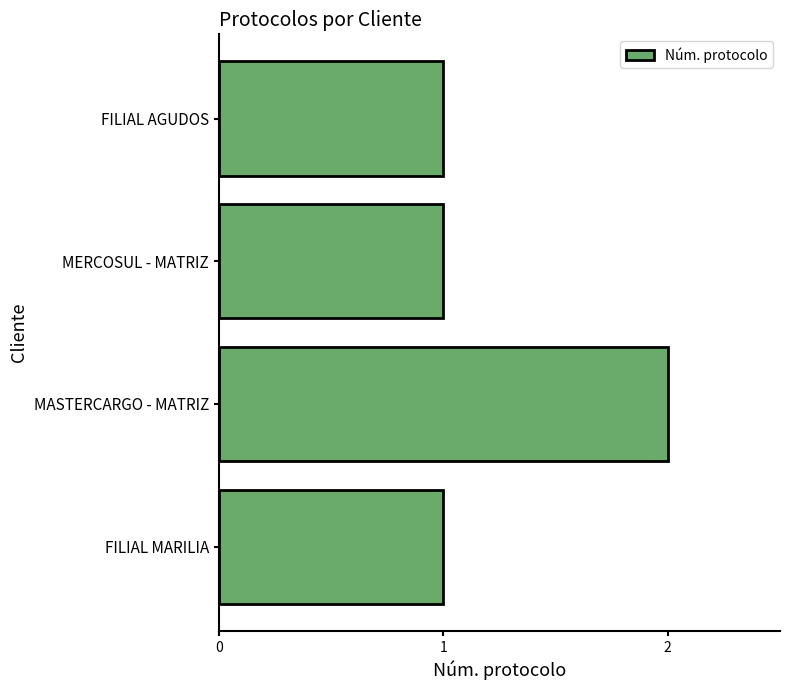

How many bars are there in total?

4